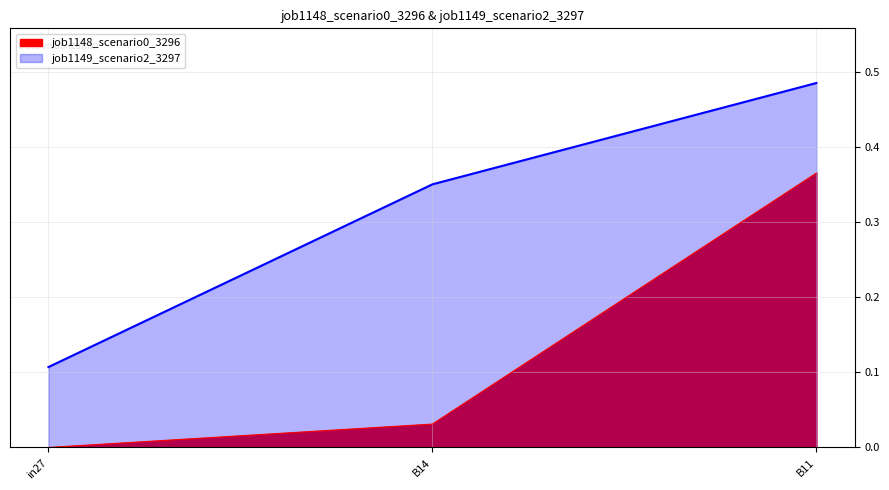

Is it true that job1149_scenario2_3297 equals 0.6 at B14?

False